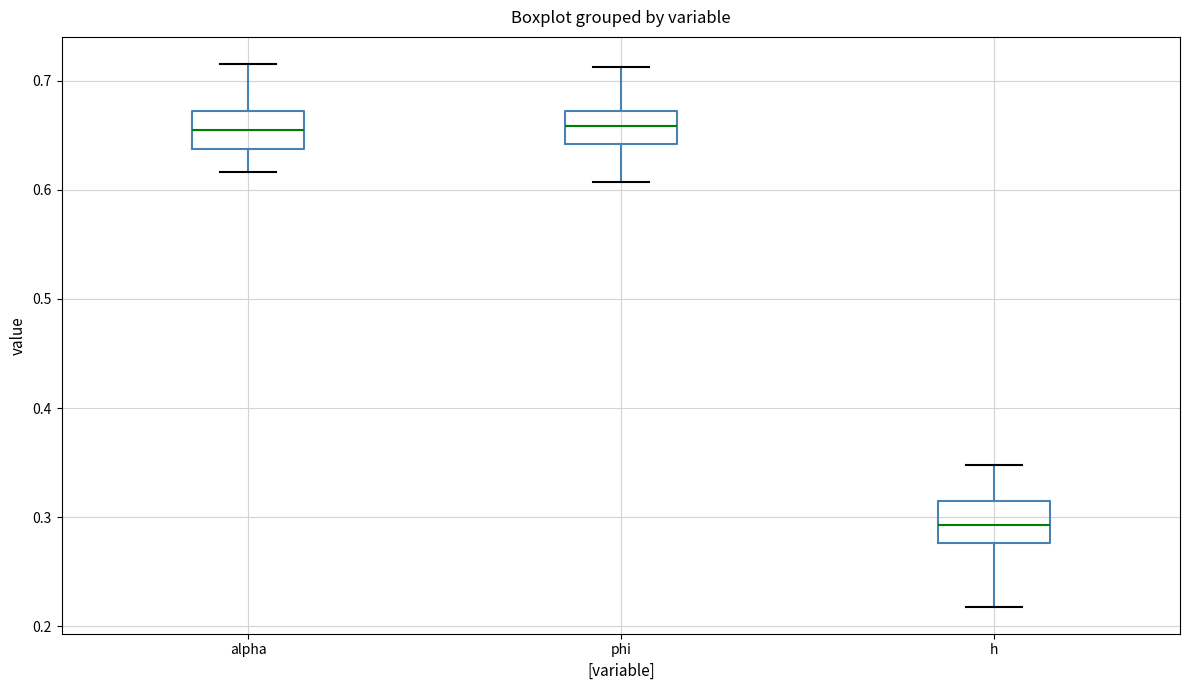

Reading left to right, read every box against the y-axis: the position of its median line, the range the box covers, and the ends of its whiskers. The values are not printed on the chart, so give them approximately, as read against the axis.

alpha: median 0.65, box 0.64 to 0.67, whiskers 0.62 to 0.72
phi: median 0.66, box 0.64 to 0.67, whiskers 0.61 to 0.71
h: median 0.29, box 0.28 to 0.32, whiskers 0.22 to 0.35